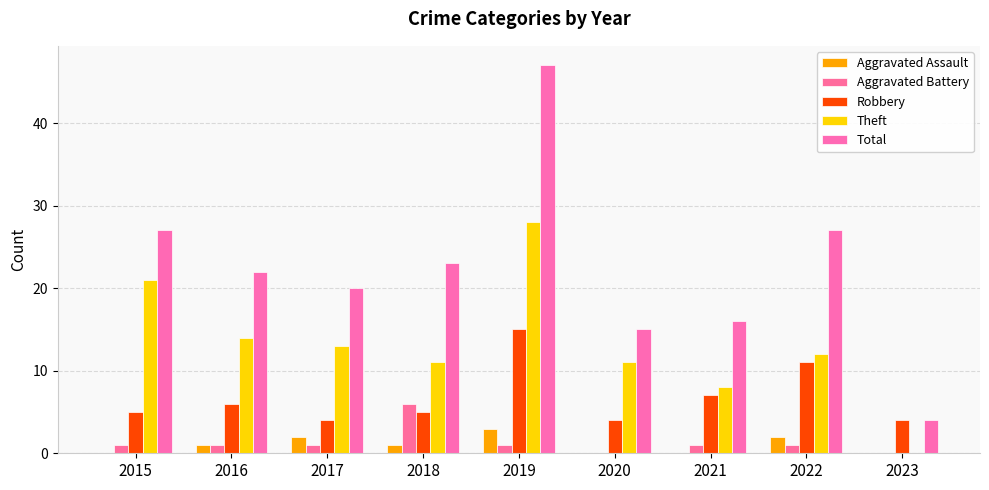

At which category is the sum across all series the highest?

2019